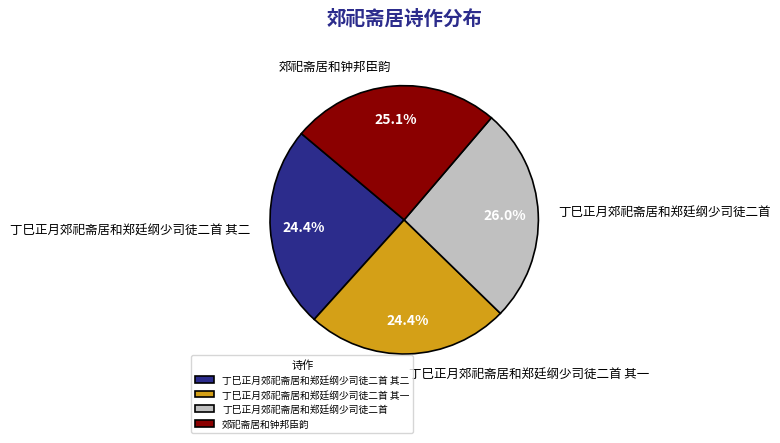

Does 丁巳正月郊祀斋居和郑廷纲少司徒二首 其一 represent more than half of the total?

No